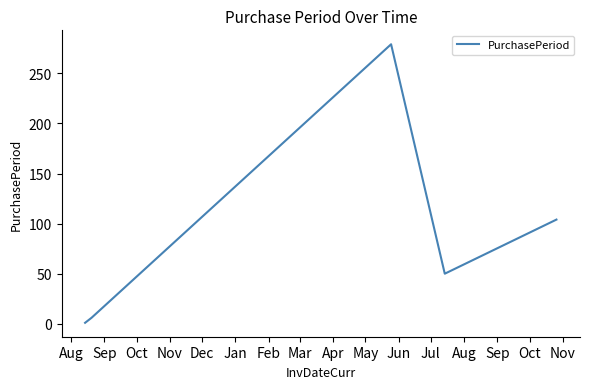

True or false: there are more than 1 points higher than both neighbors.

False